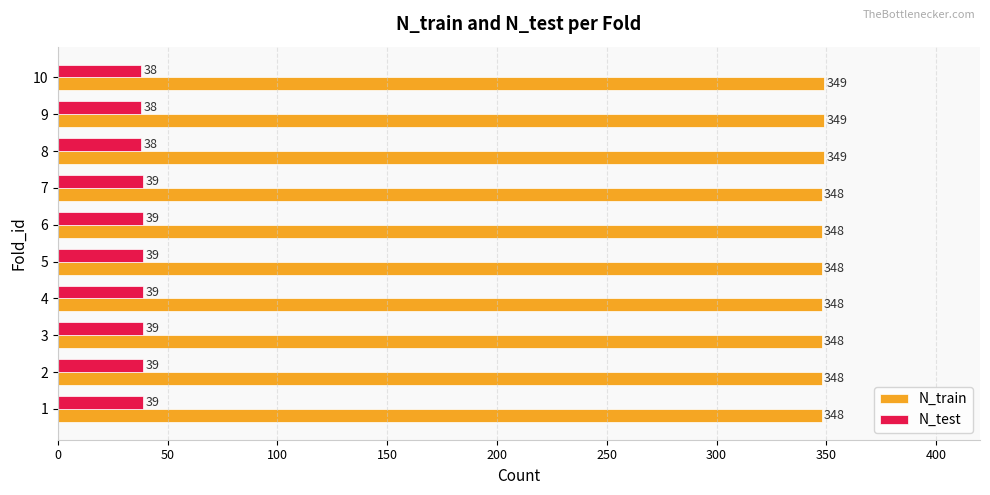

What is the average value of the N_train series?

348